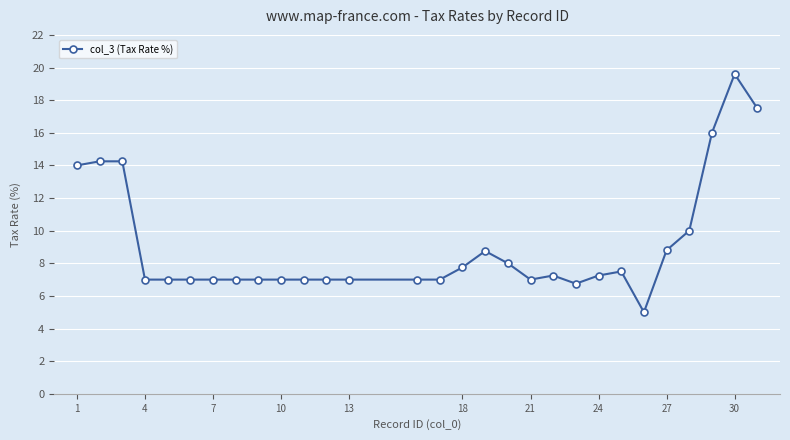

What is the average value?

9.1